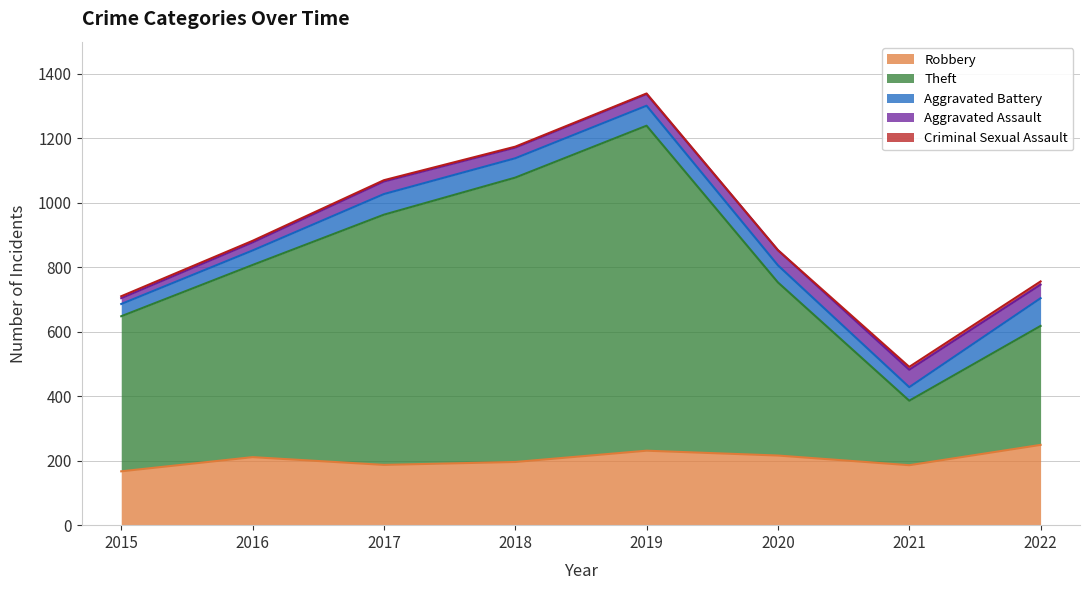

What is the difference between the Aggravated Battery values at 2022 and 2017?

22